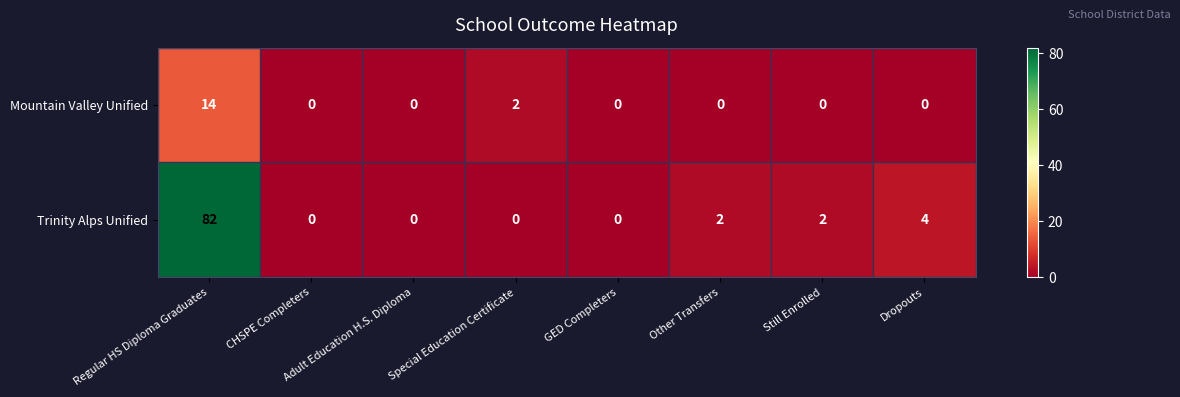

Between Adult Education H.S. Diploma and Dropouts, which series saw the biggest shift?

Trinity Alps Unified